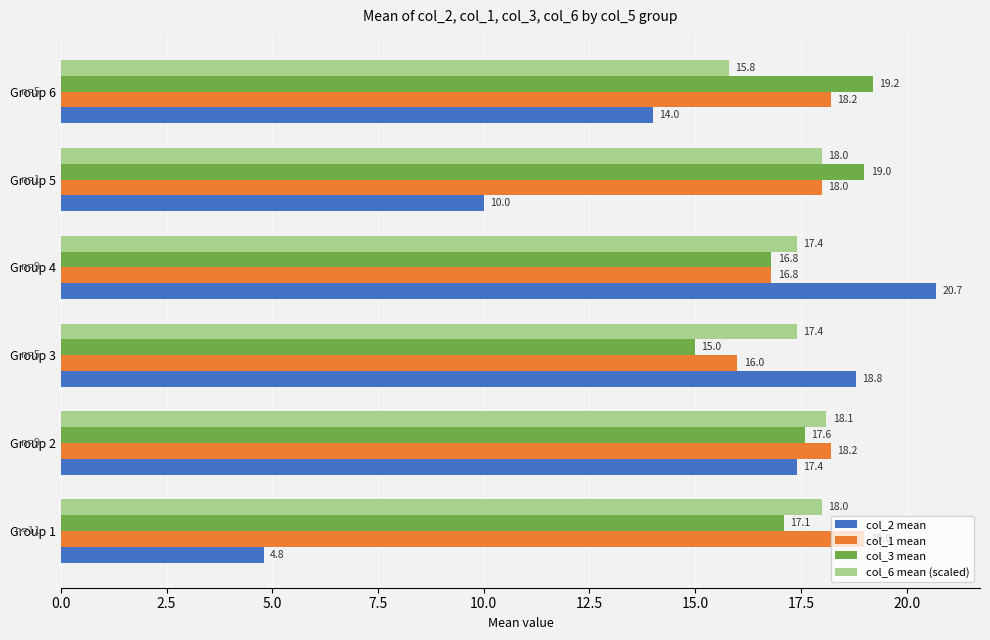

What is the difference between the col_6 mean (scaled) values at Group 2 and Group 4?

0.7